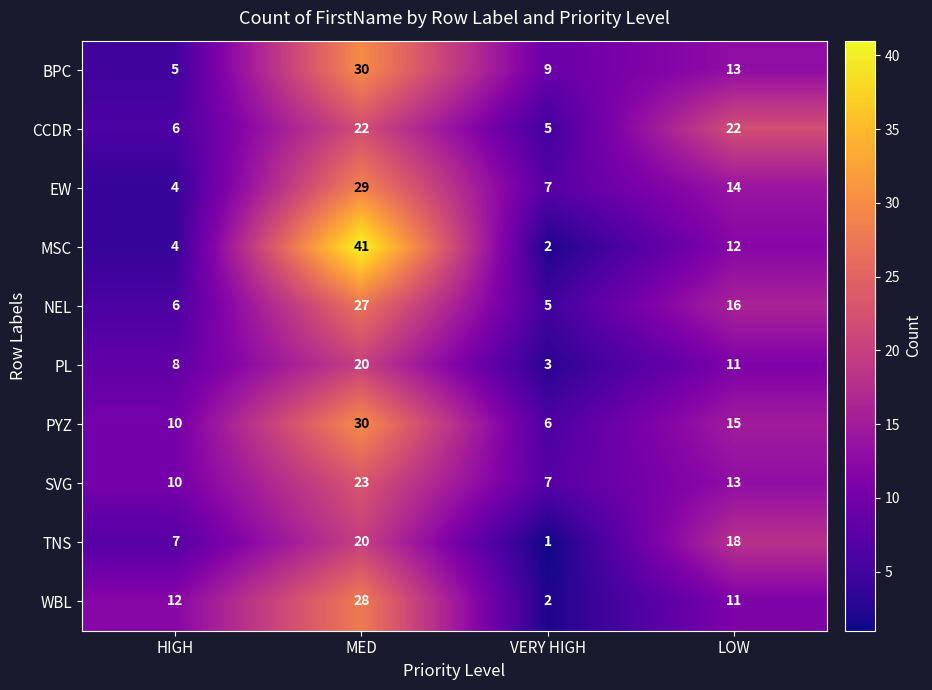

How many categories are shown in the chart?

4